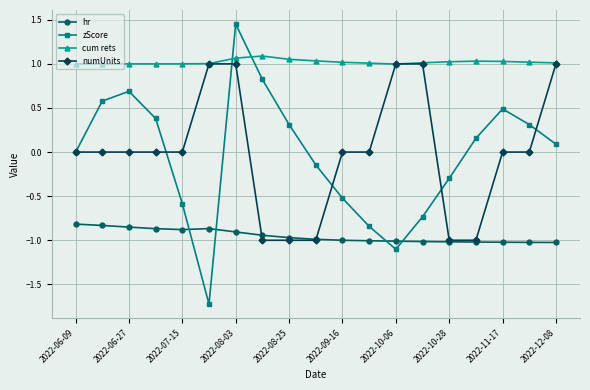

What is the minimum value for numUnits?

-1.0